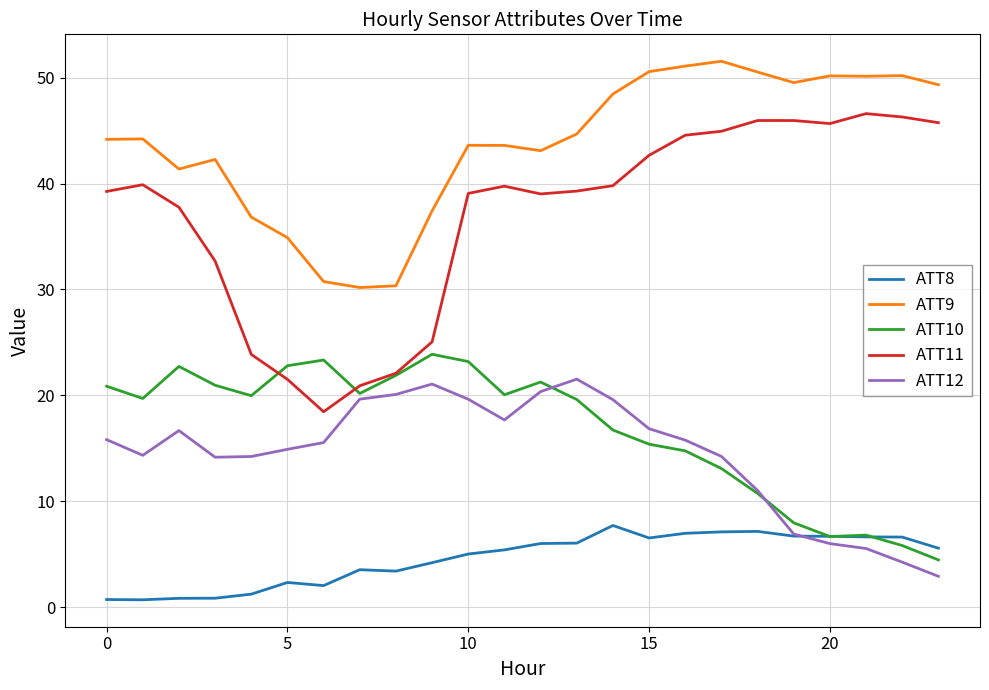

Which series has the largest total across all categories?

ATT9